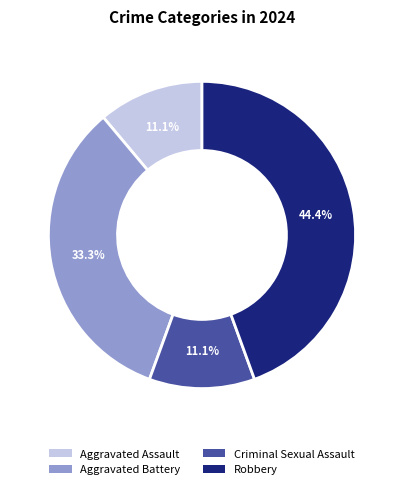

To the nearest percent, what is the difference between the largest and smallest slice percentages?

33%